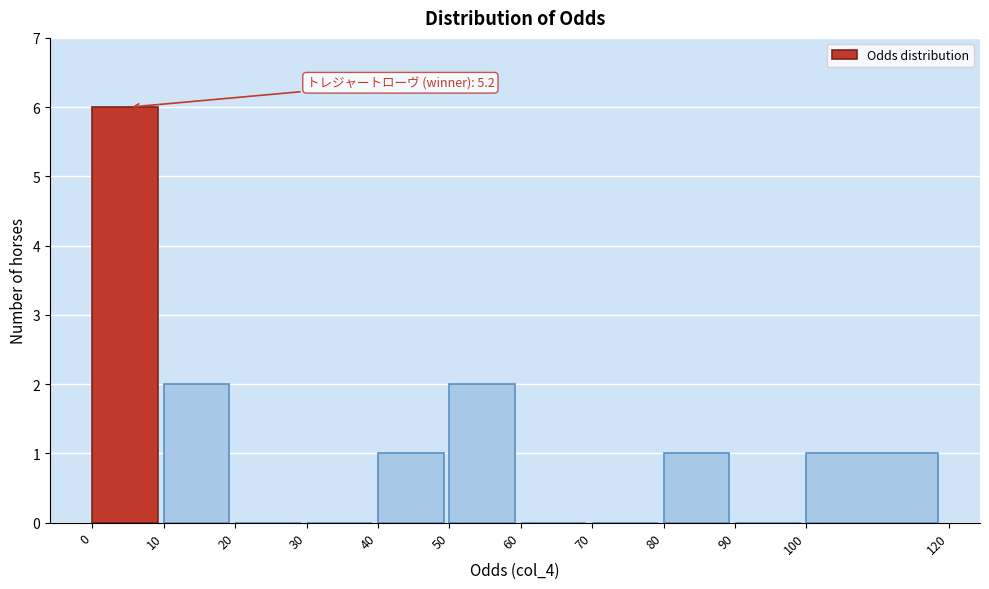

Over which range of the x-axis is the bar tallest?

0 to 10